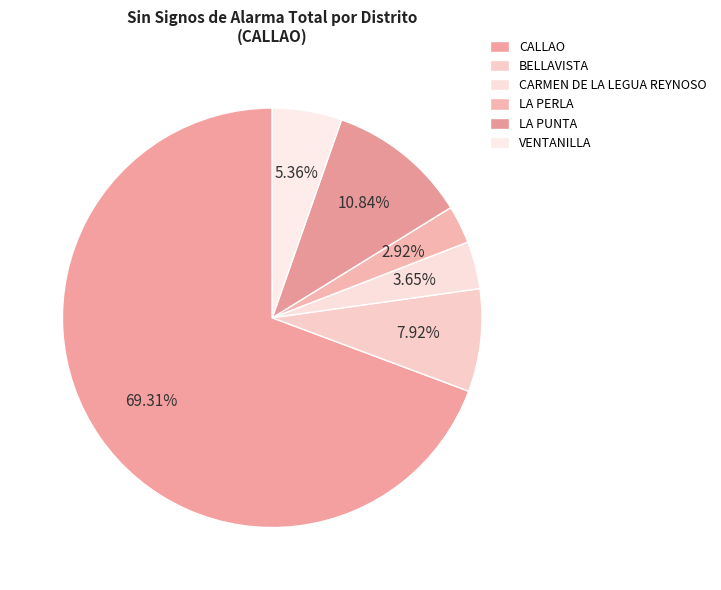

True or false: BELLAVISTA accounts for 8% of the total.

True